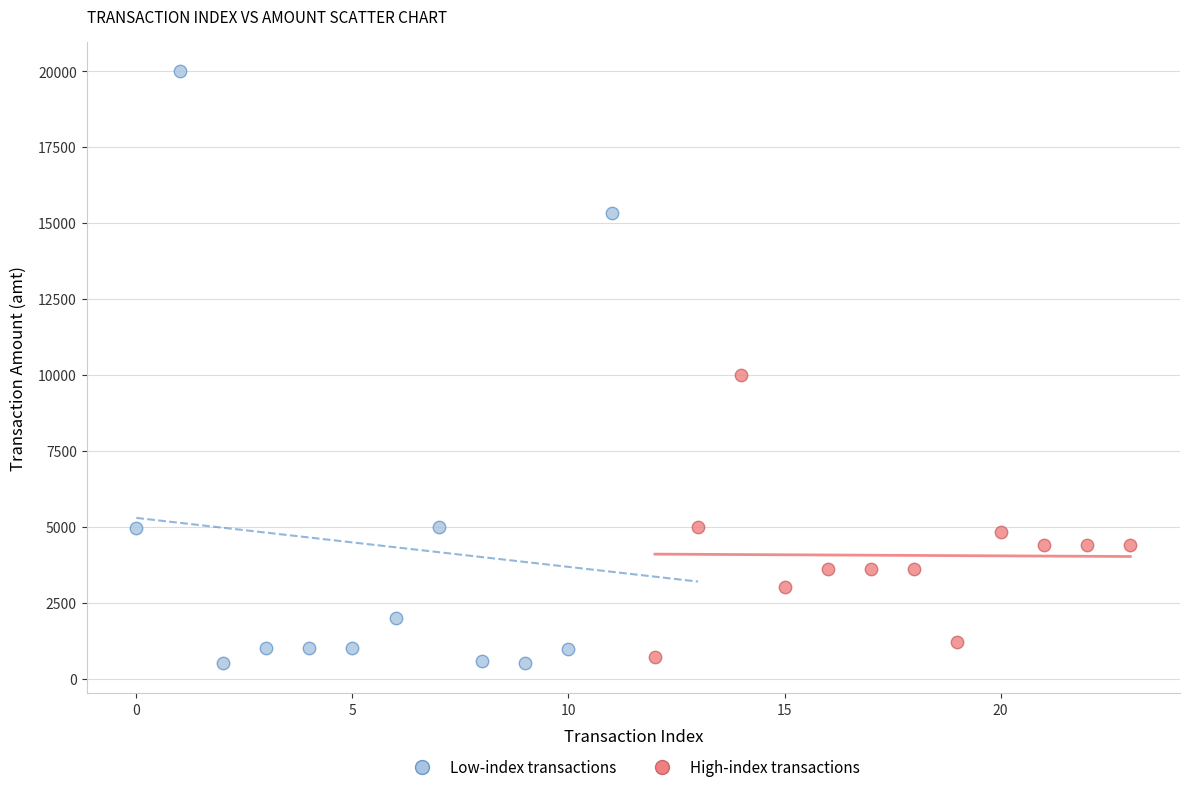

Which series has the largest Y range (max minus min)?

Low-index transactions